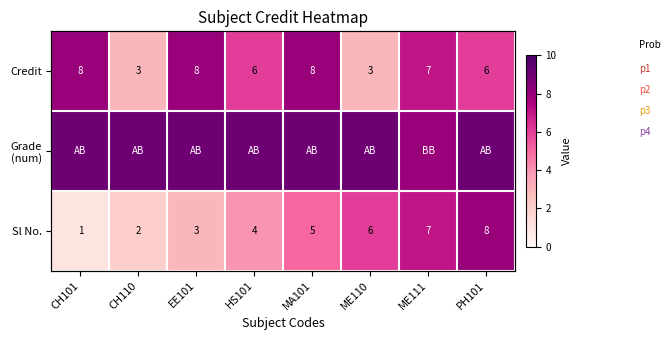

Count the Sl No. values in the range 3 to 7.

5